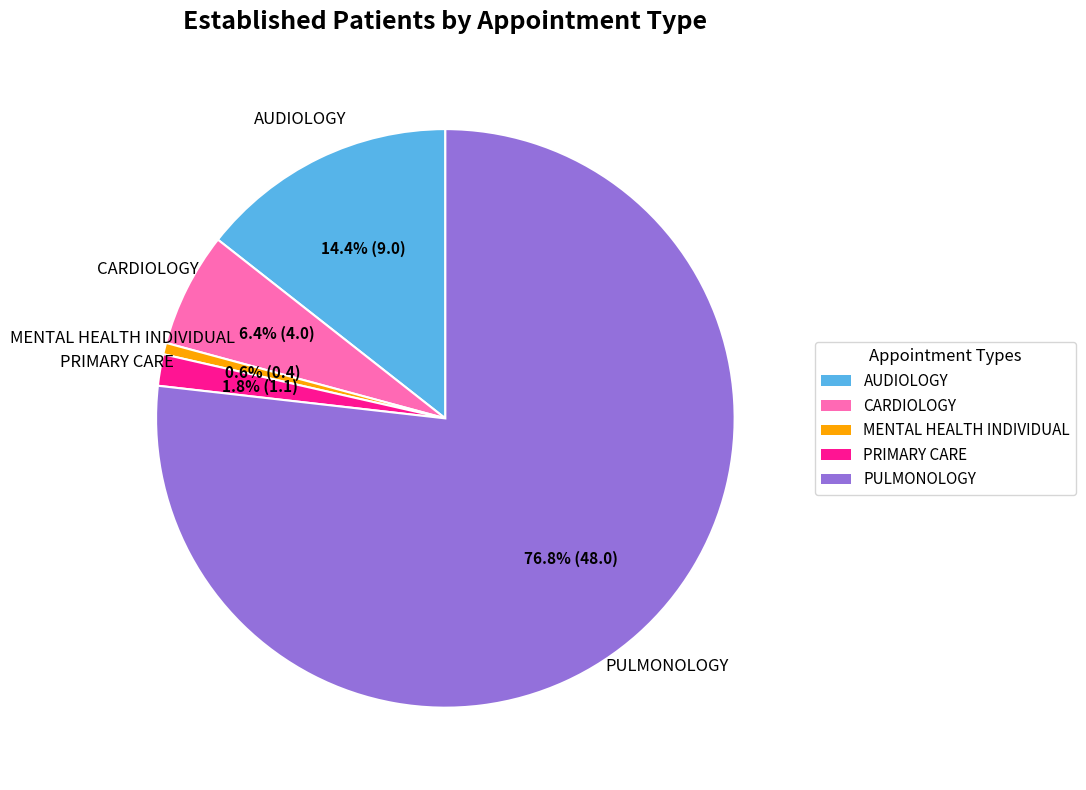

Does any single category account for the majority?

Yes